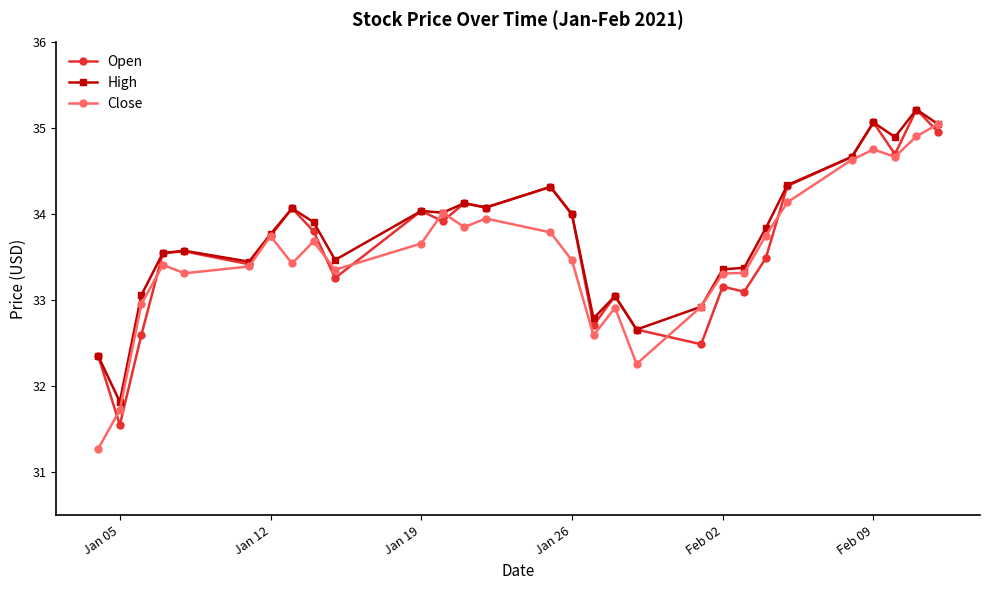

What is the minimum value for Open?

31.5